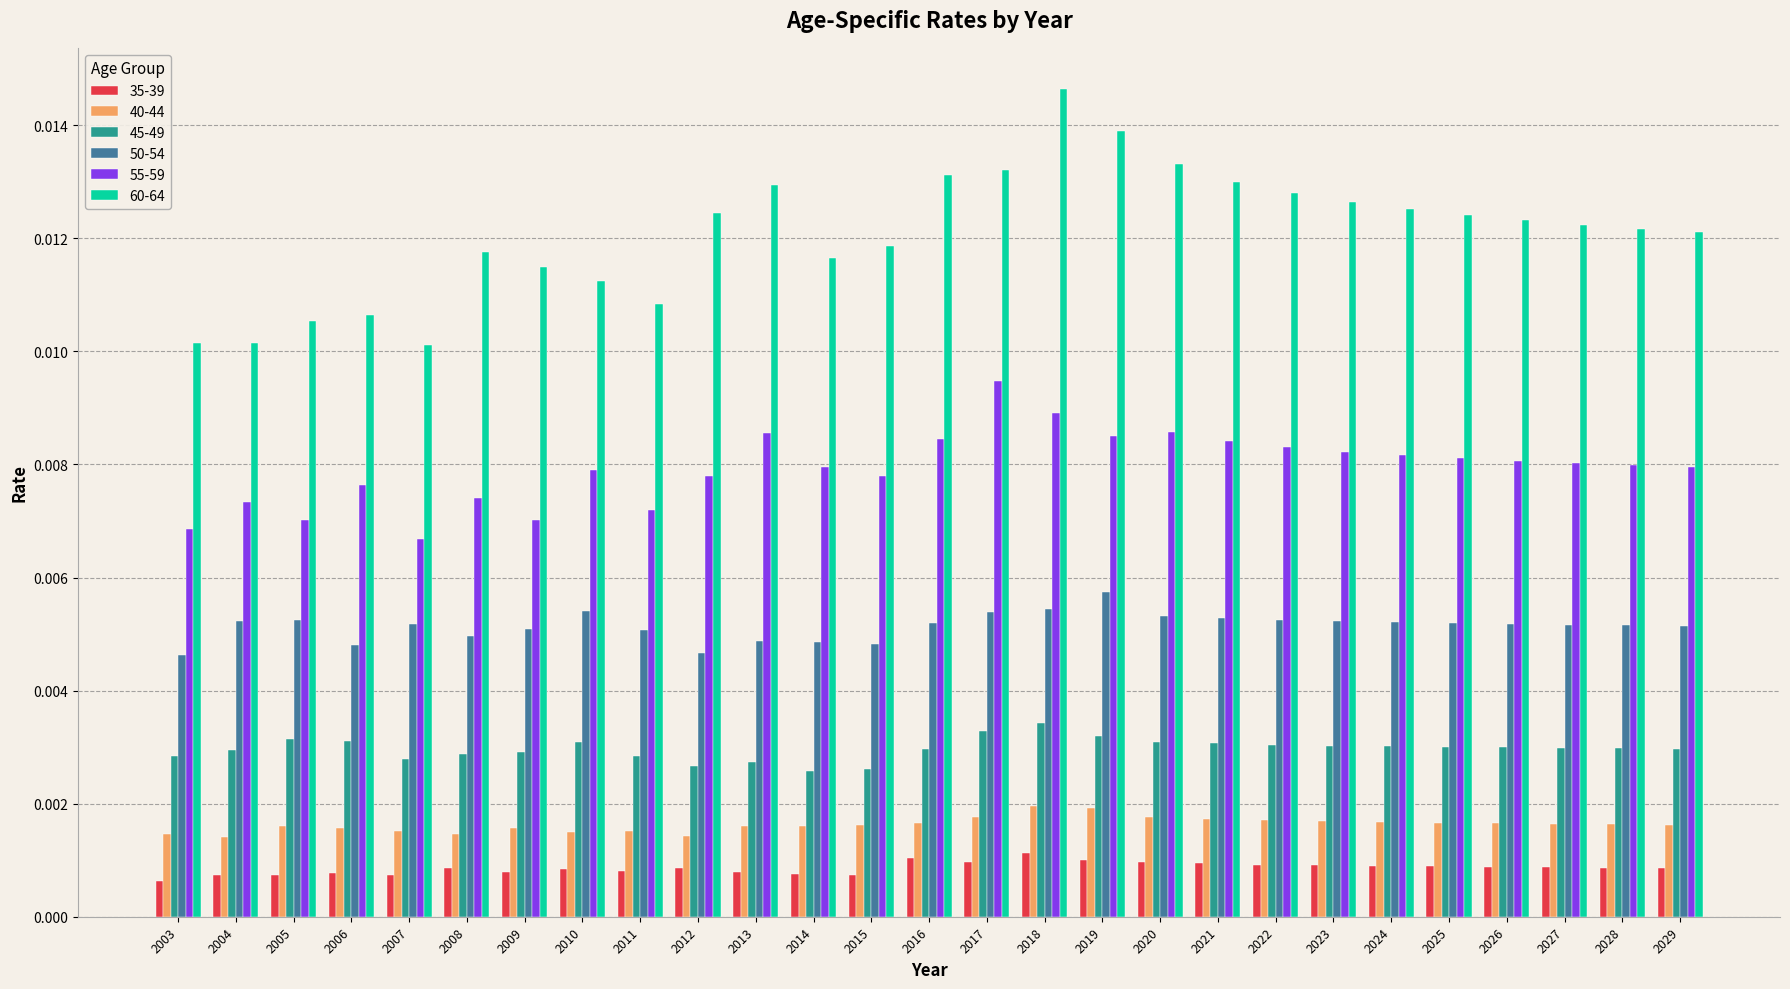

What is the sum of all 55-59 values?

0.2